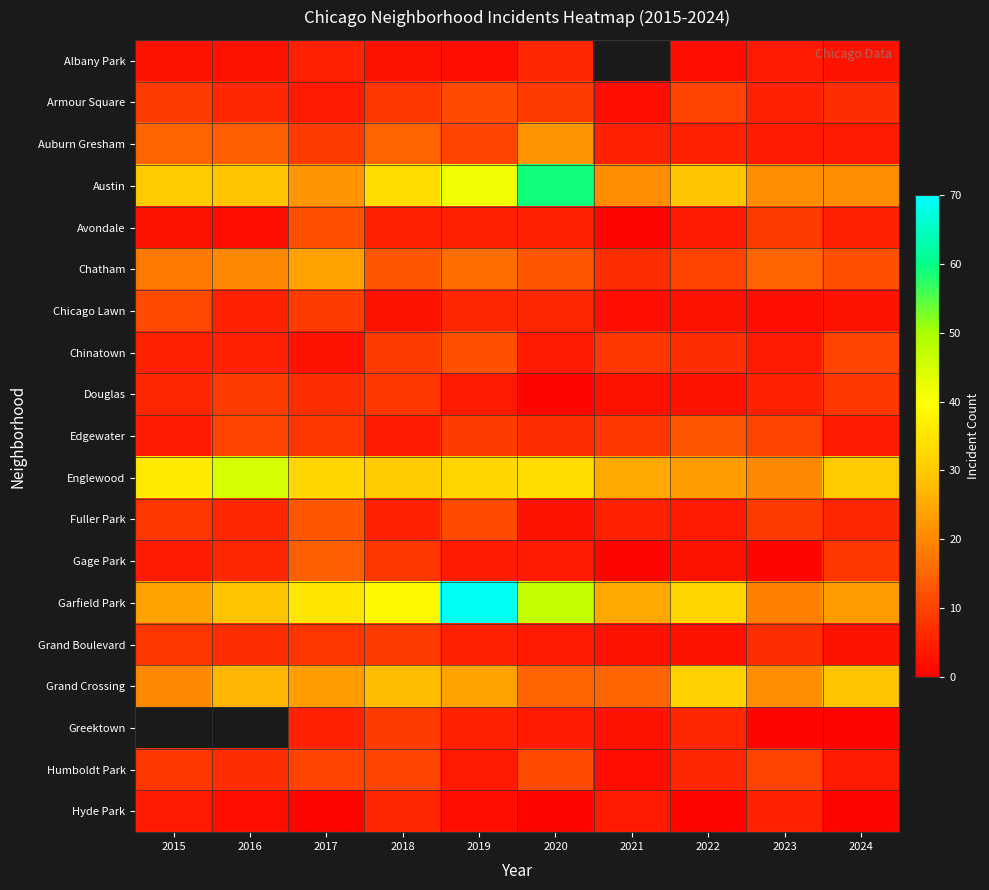

True or false: Hyde Park has a value of 2.0 at 2019.

True